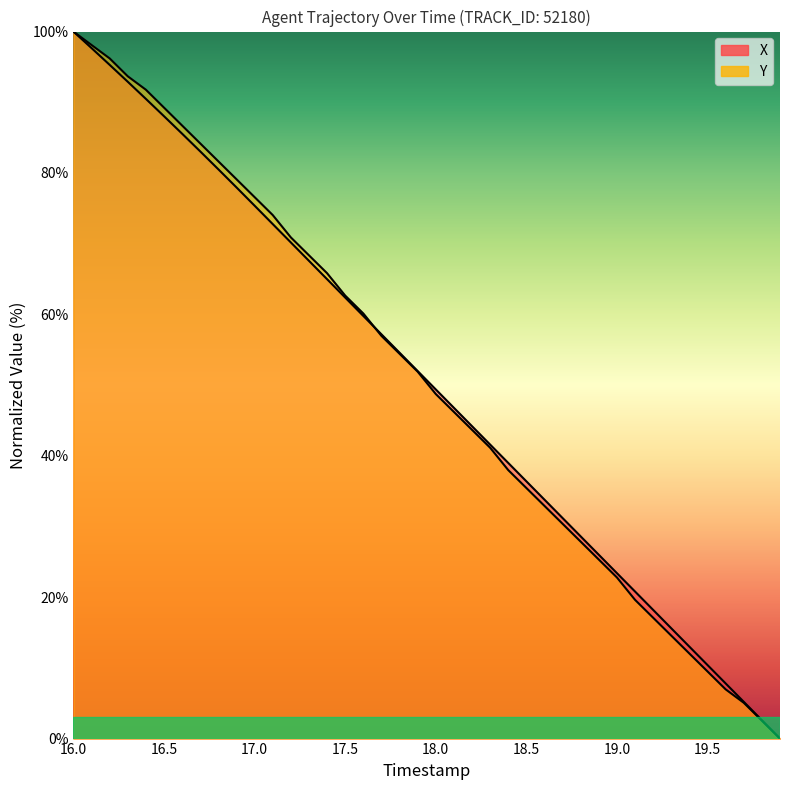

At which label does Y reach its peak?

16.0